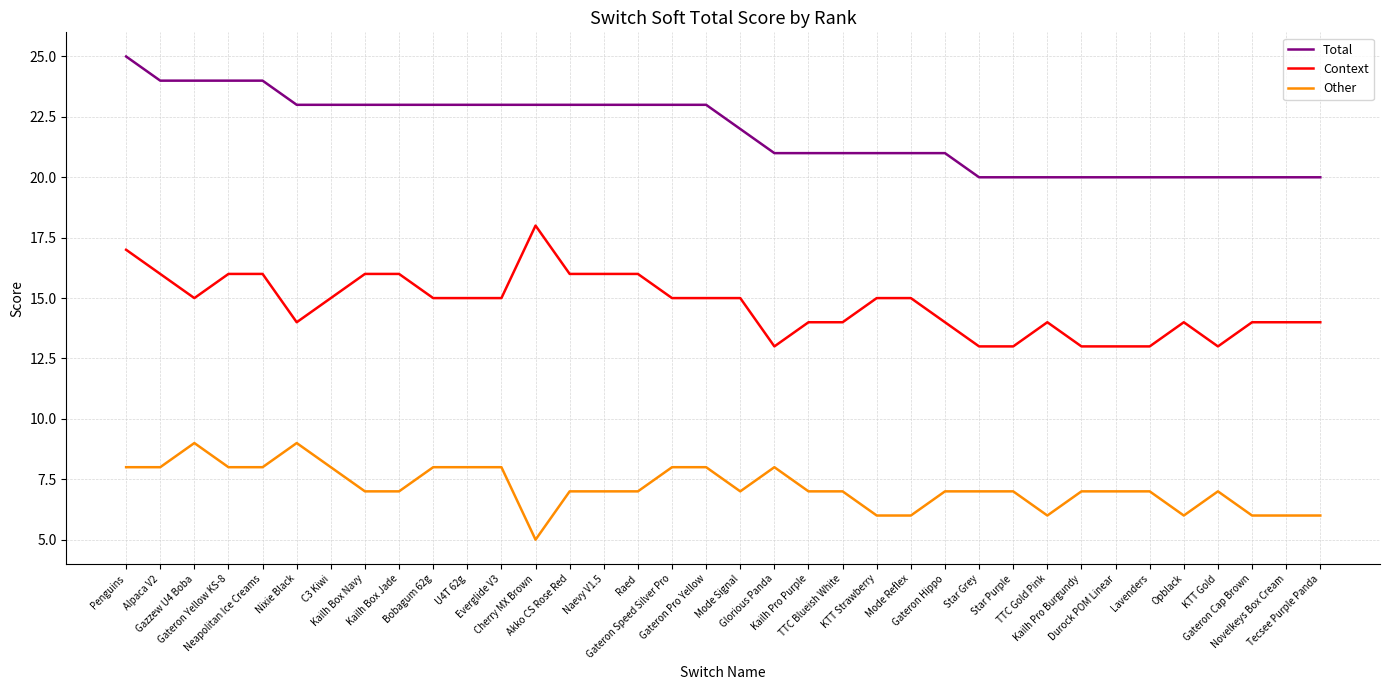

What is the lowest value of the Total series?

20